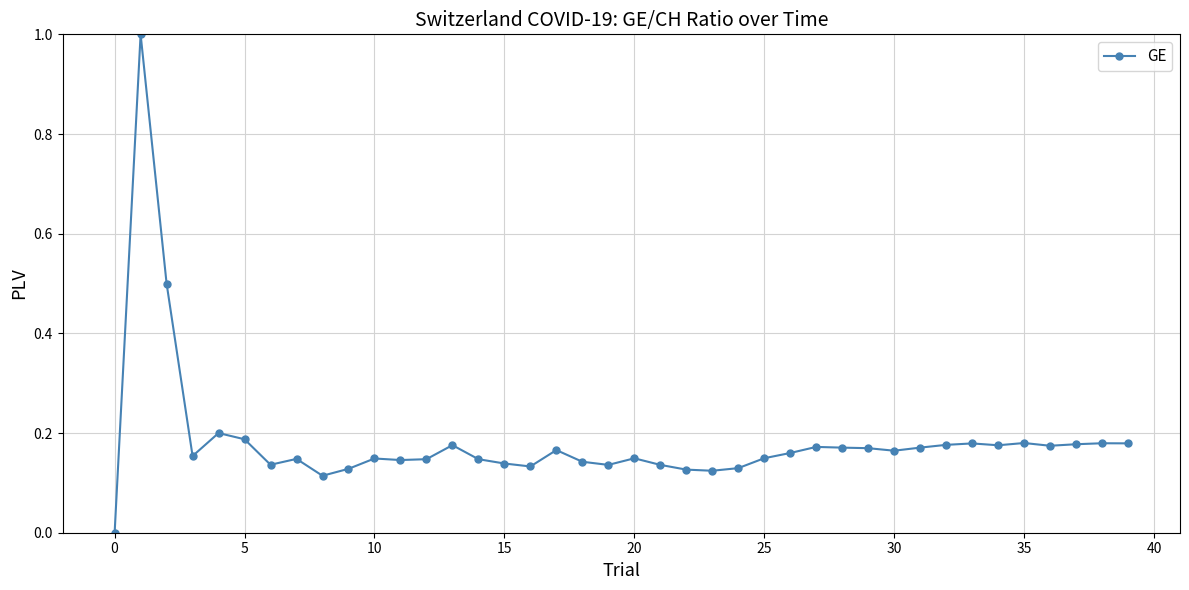

What is the difference between the second highest and second lowest values?

0.4